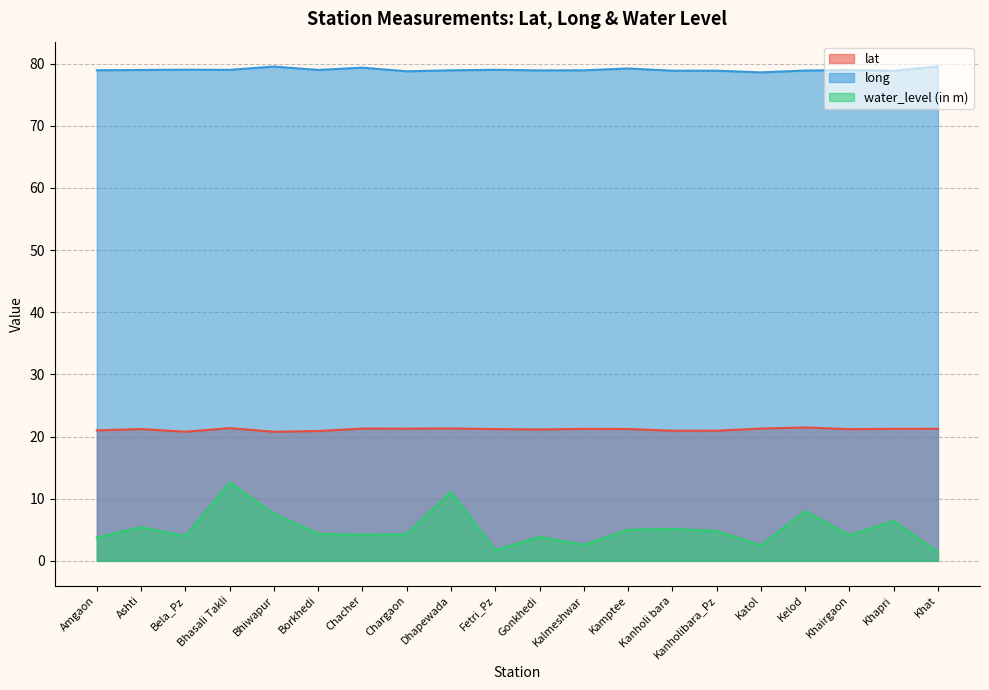

True or false: water_level (in m) and lat intersect in this chart.

False